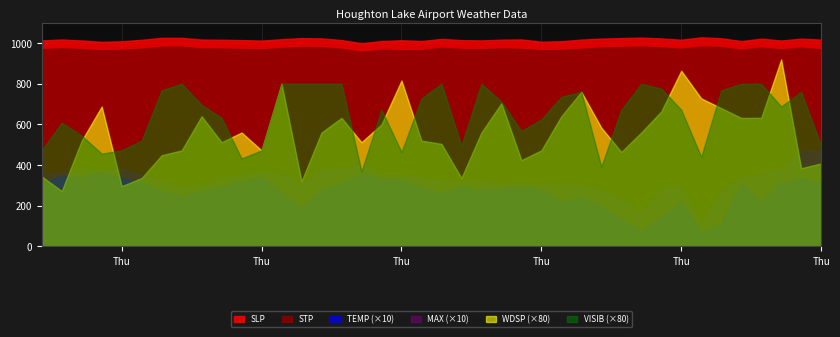

True or false: TEMP and SLP cross at least once.

False